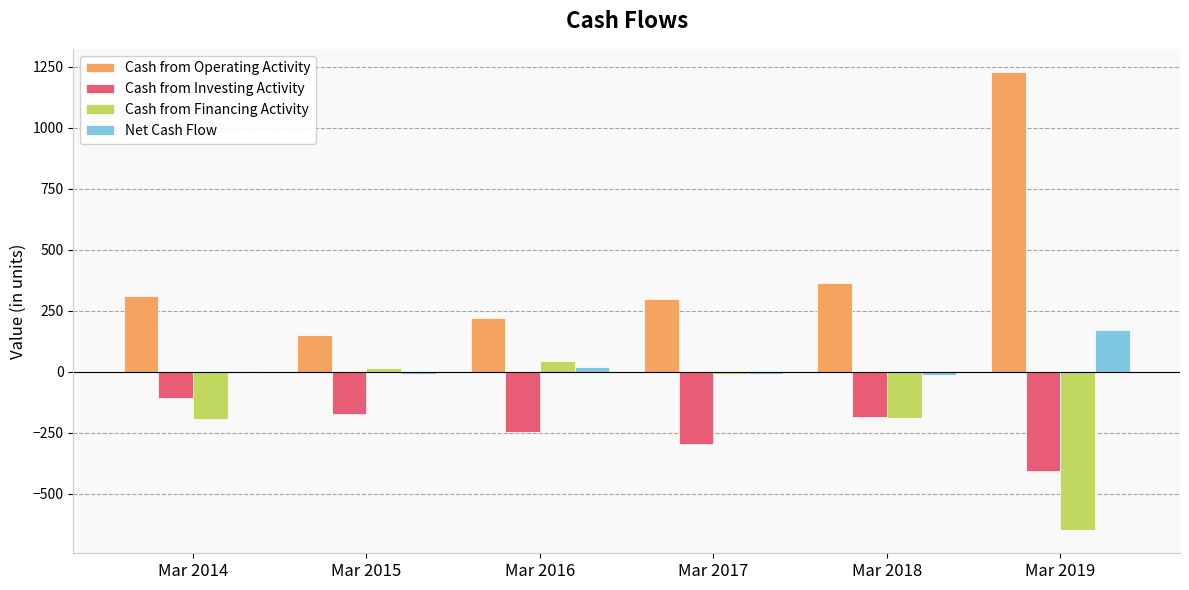

What is the average value of the Net Cash Flow series?

27